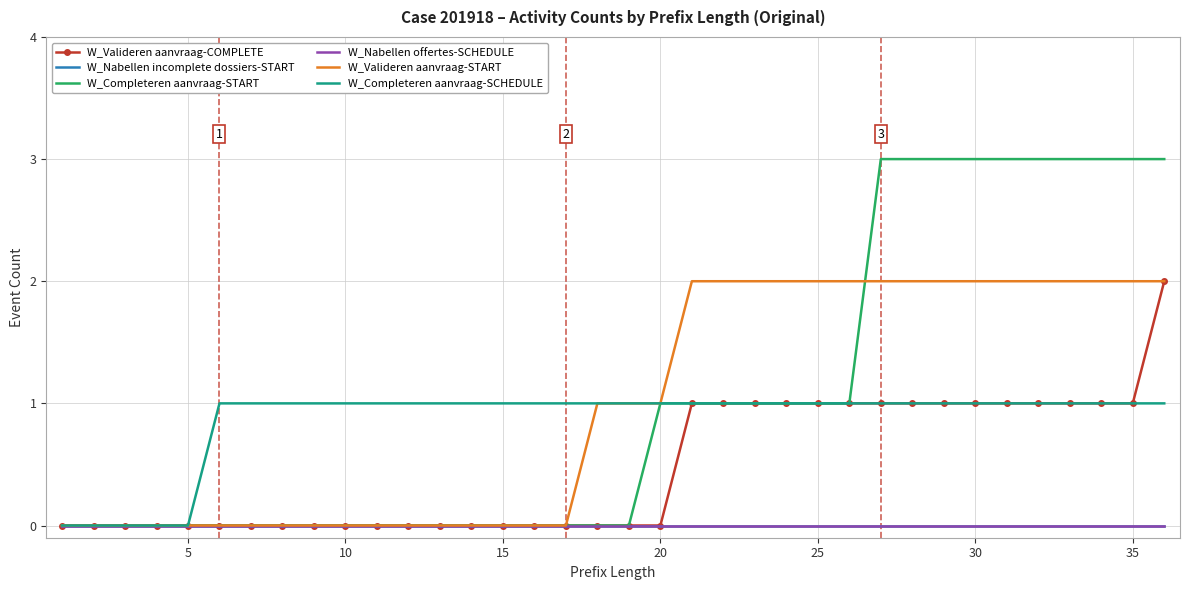

Which series has the largest range (max minus min)?

W_Completeren aanvraag-START